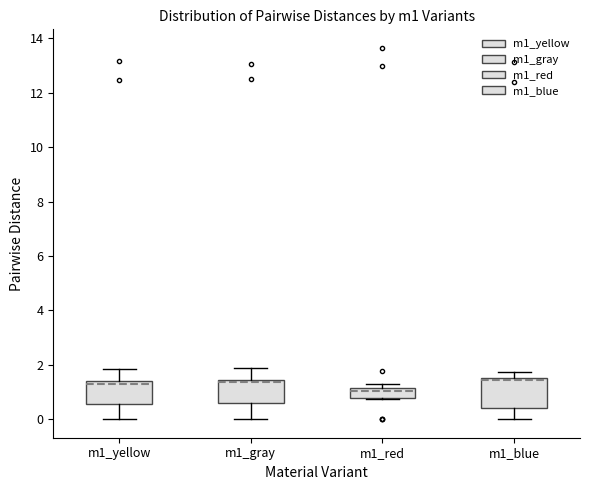

Which box has the lowest median line?

m1_red